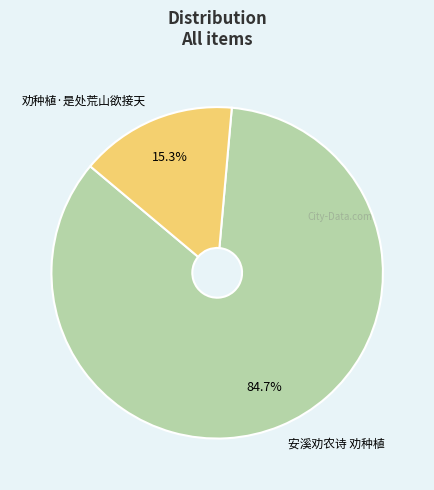

How many segments does this pie chart have?

2